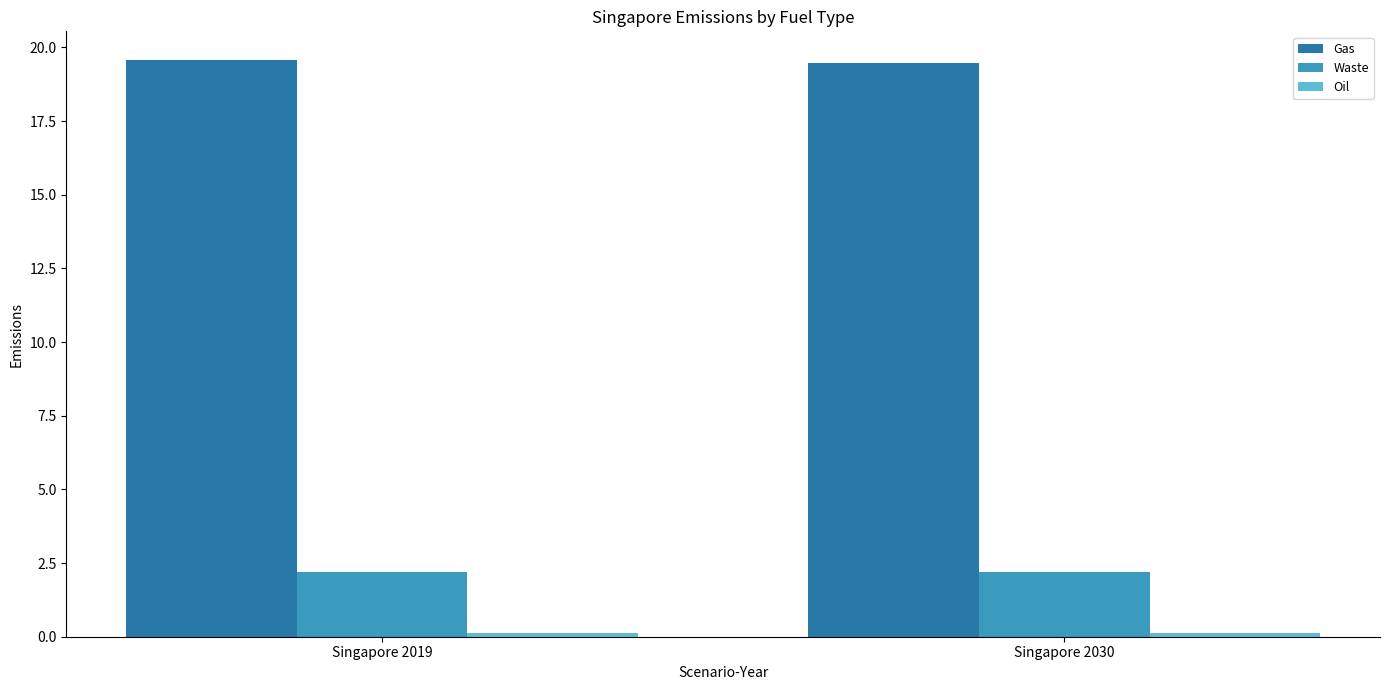

Which series has the largest total across all categories?

Gas